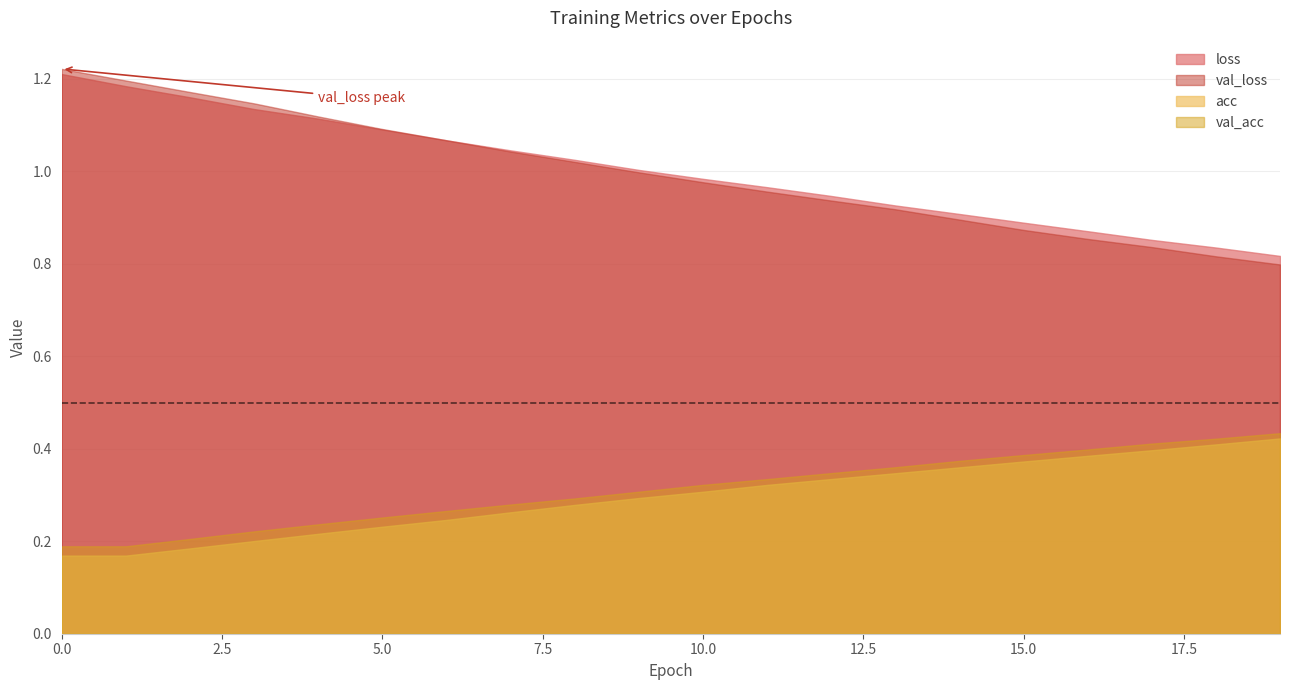

What is the maximum value shown in the chart?

1.2